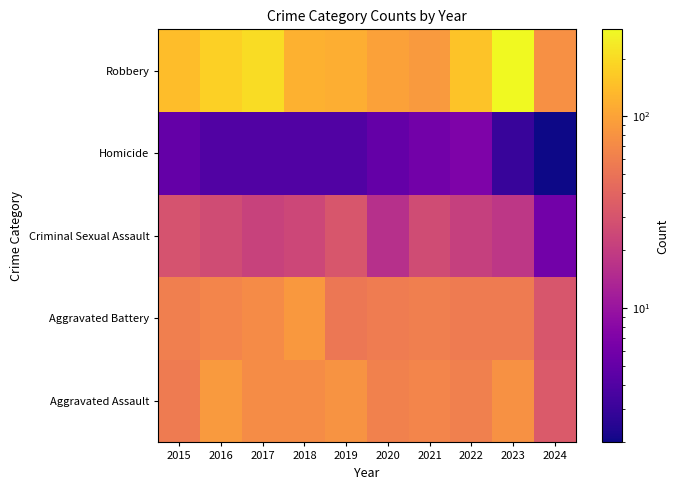

Rank the series at 2015 from lowest to highest value.

Homicide, Criminal Sexual Assault, Aggravated Assault, Aggravated Battery, Robbery